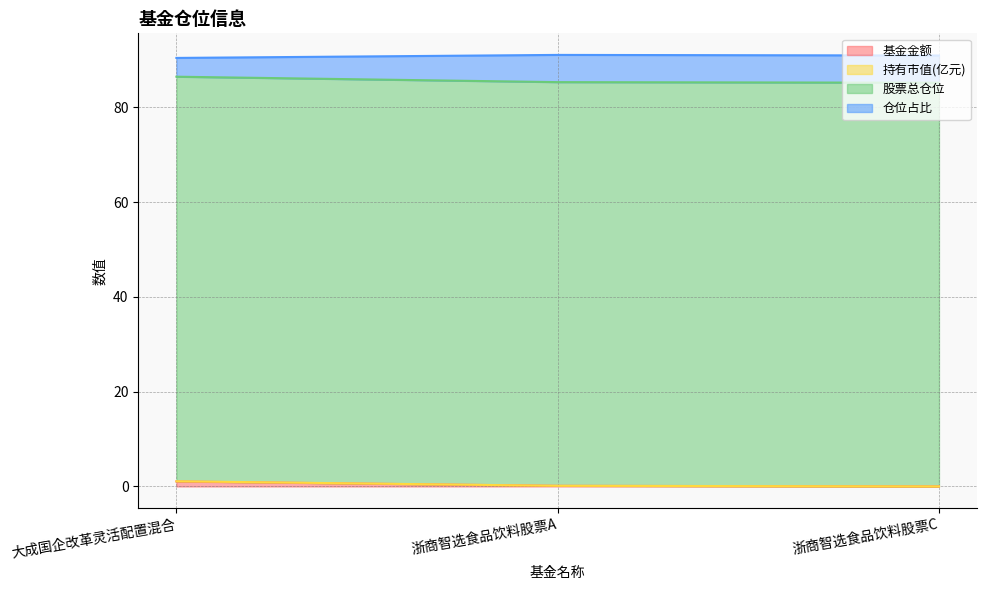

Rank the series by their maximum value, from highest to lowest.

仓位占比, 股票总仓位, 持有市值(亿元), 基金金额